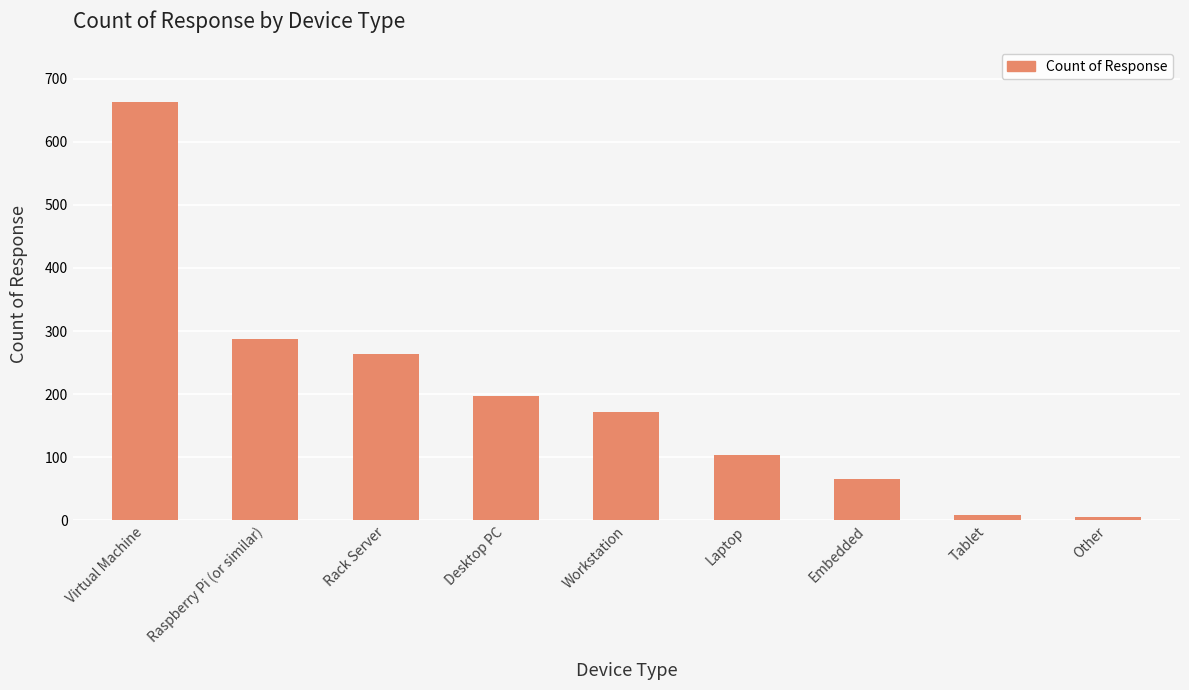

What is the difference between the maximum and second lowest values?

654